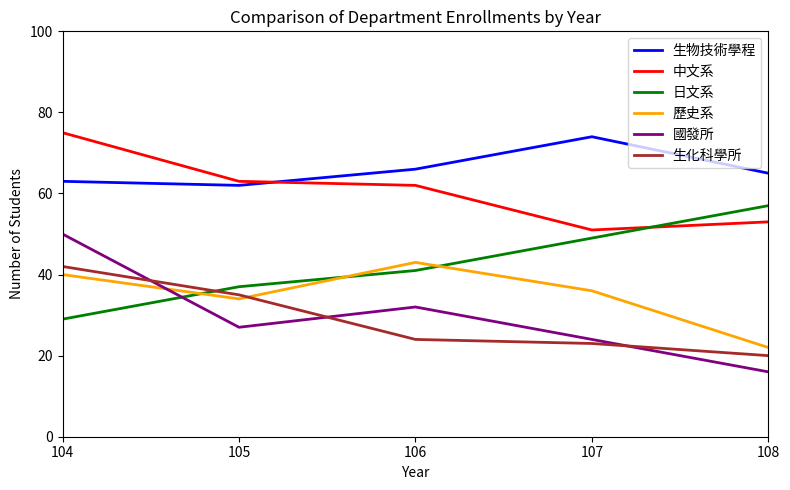

Rank the categories by 國發所 value from lowest to highest.

108, 107, 105, 106, 104